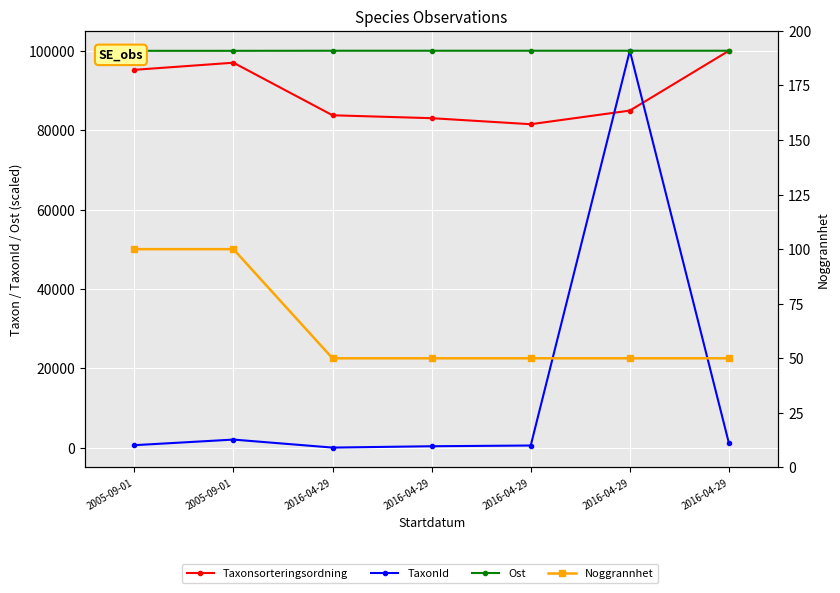

Reading left to right, transcribe all the data shown in this chart.

Taxonsorteringsordning: 2005-09-01=95191.4	2005-09-01=96984.3	2016-04-29=83745.8	2016-04-29=83013.6	2016-04-29=81496.6	2016-04-29=84925.7	2016-04-29=100000.0
TaxonId: 2005-09-01=669.5	2005-09-01=2079.2	2016-04-29=62.6	2016-04-29=401.4	2016-04-29=583.0	2016-04-29=100000.0	2016-04-29=1158.6
Ost: 2005-09-01=99976.6	2005-09-01=99976.6	2016-04-29=100000.0	2016-04-29=100000.0	2016-04-29=100000.0	2016-04-29=100000.0	2016-04-29=100000.0
Noggrannhet: 2005-09-01=100.0	2005-09-01=100.0	2016-04-29=50.0	2016-04-29=50.0	2016-04-29=50.0	2016-04-29=50.0	2016-04-29=50.0